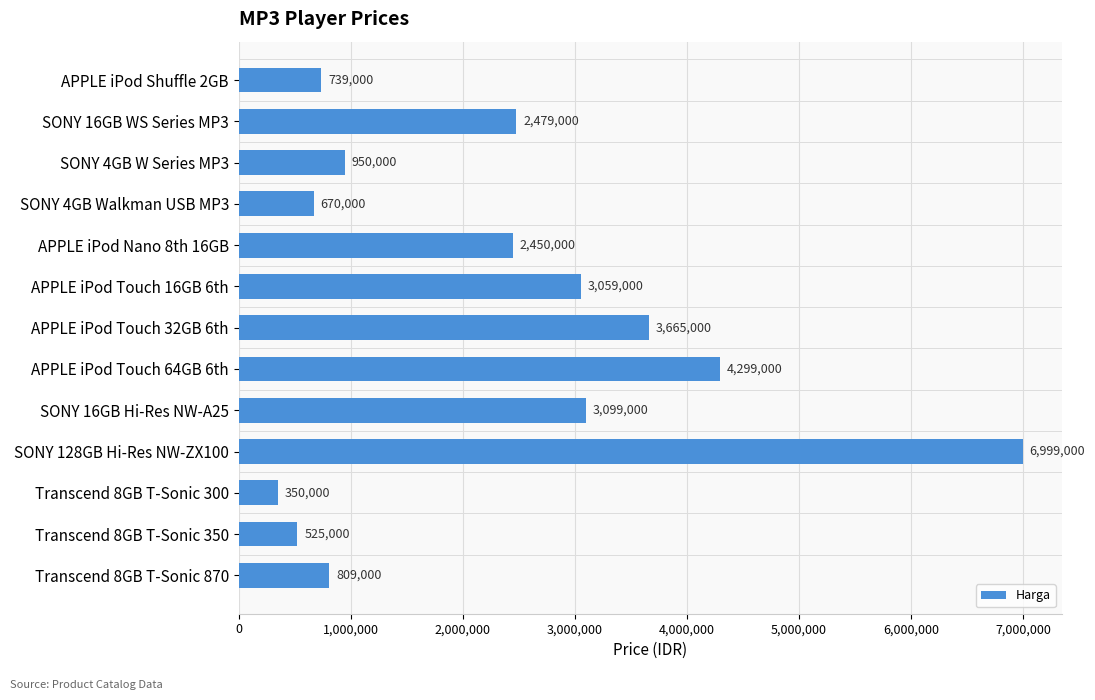

What is the value of the 4th bar from the top?

670000